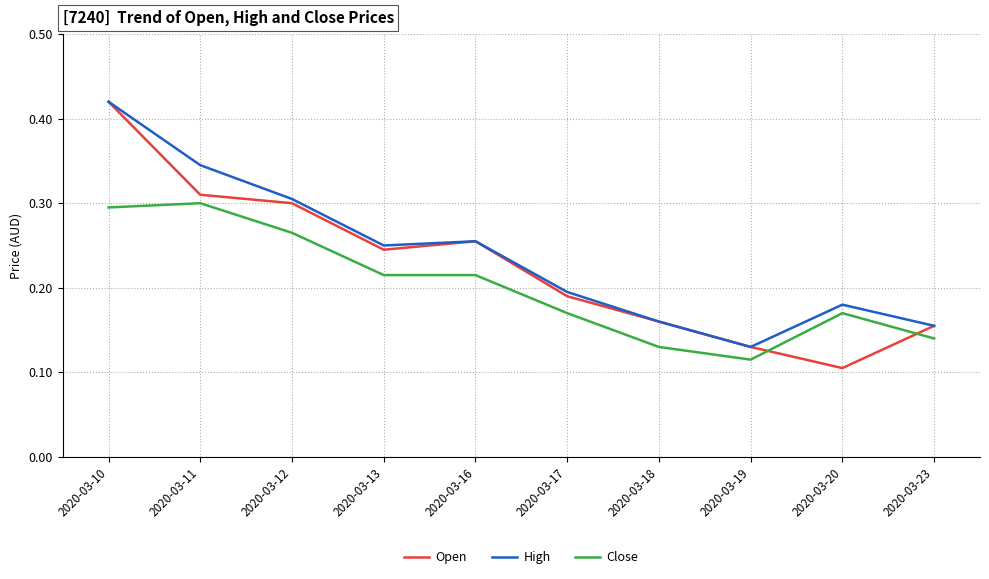

The Close series shows 0.3 at 2020-03-12. True or false?

True